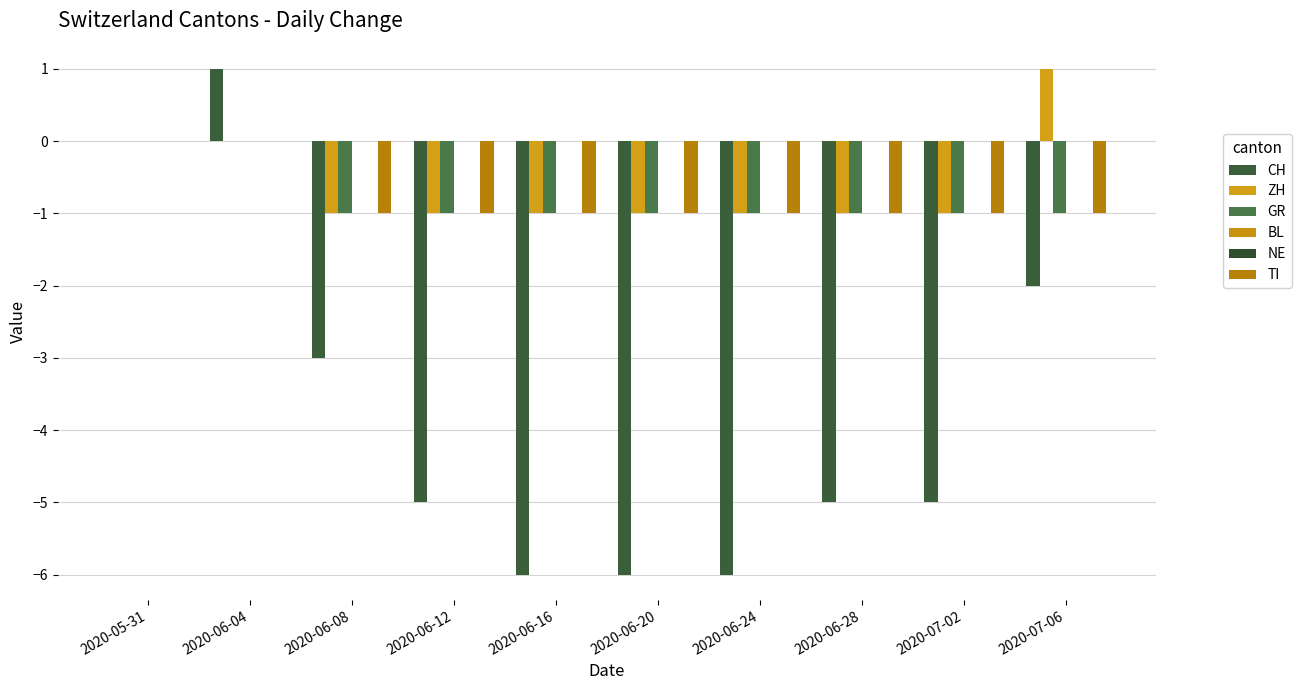

How many data points in CH are above -5?

4